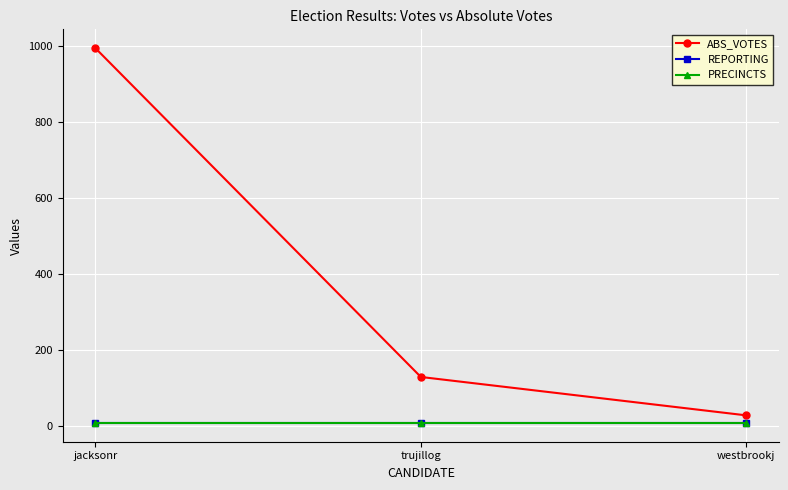

Reading right to left, list all the values displayed in this chart.

ABS_VOTES: 29	130	995
REPORTING: 9	9	9
PRECINCTS: 9	9	9